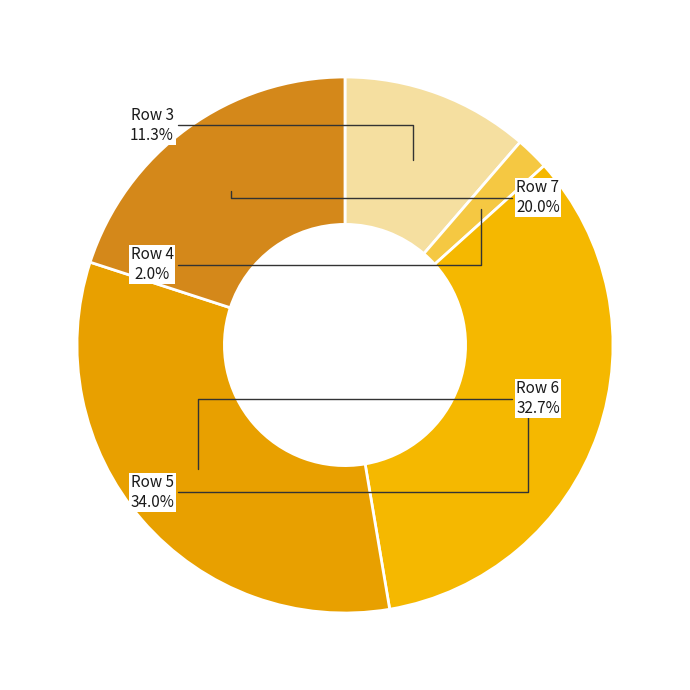

Does Row 3 represent more than half of the total?

No